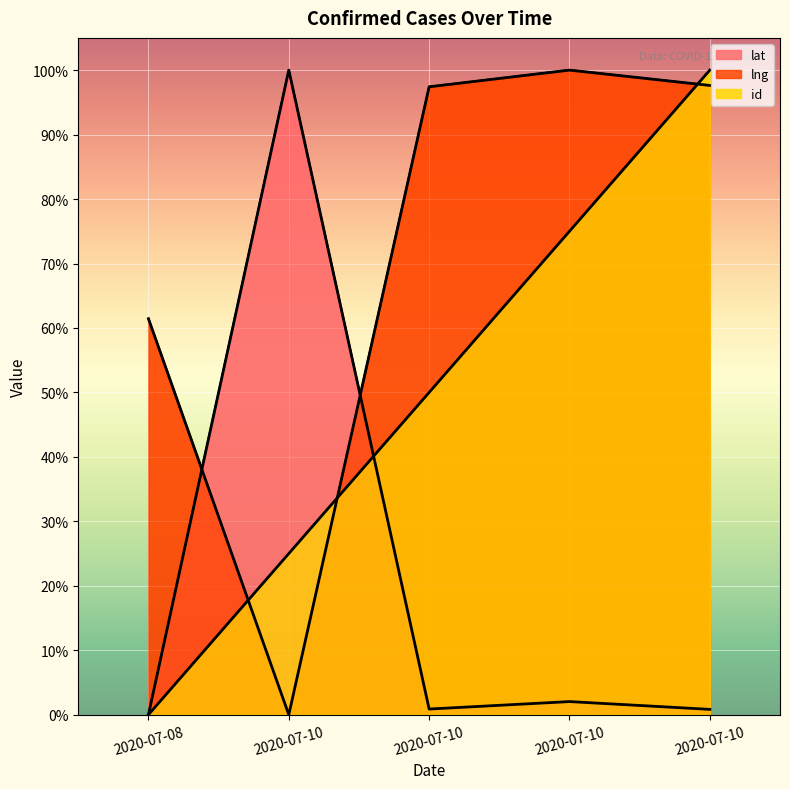

How many positive values does the lng series have?

4